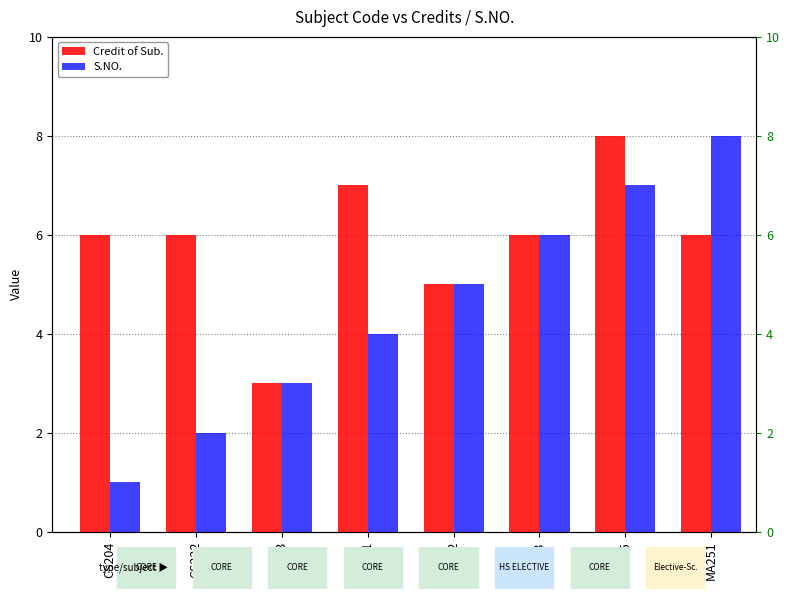

Between CS222 and CS241, which is larger?

CS241